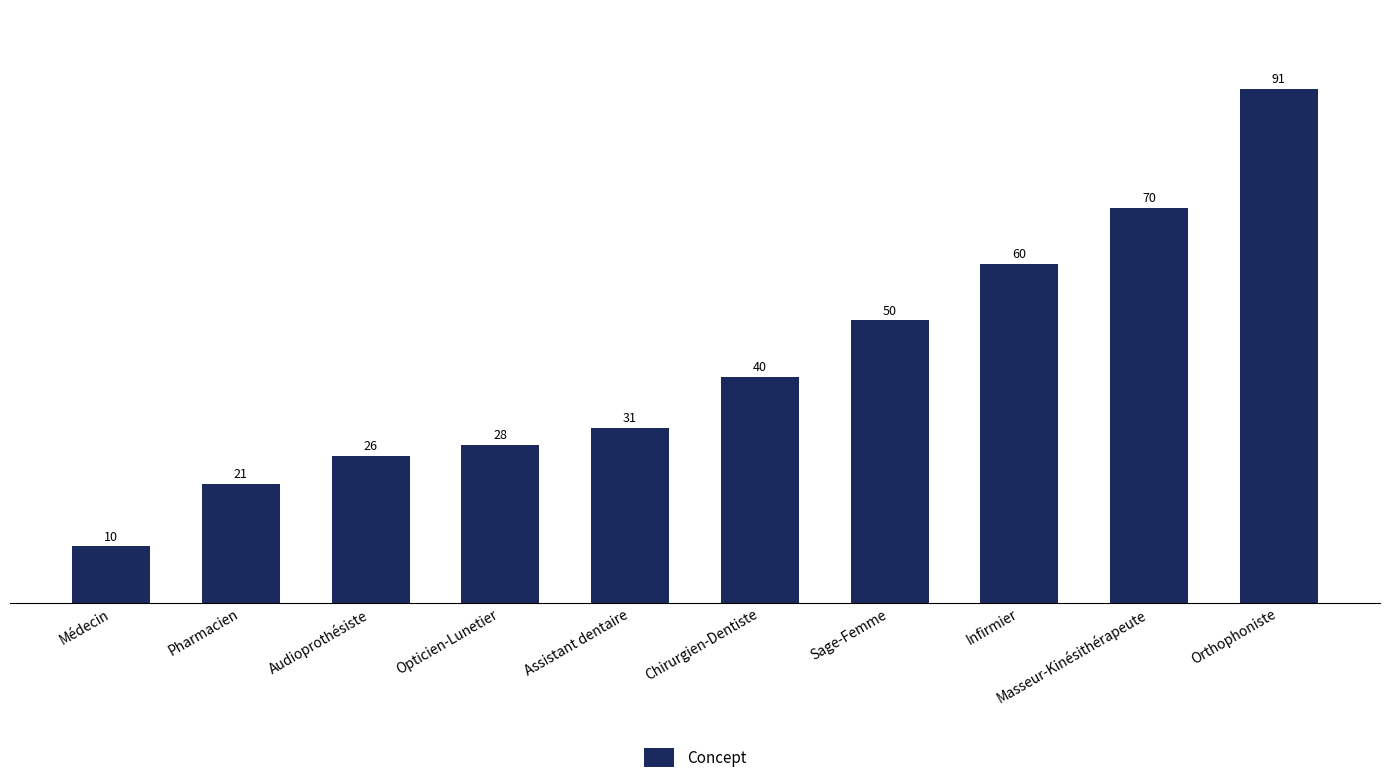

Is it true that the value at Pharmacien is 37?

False